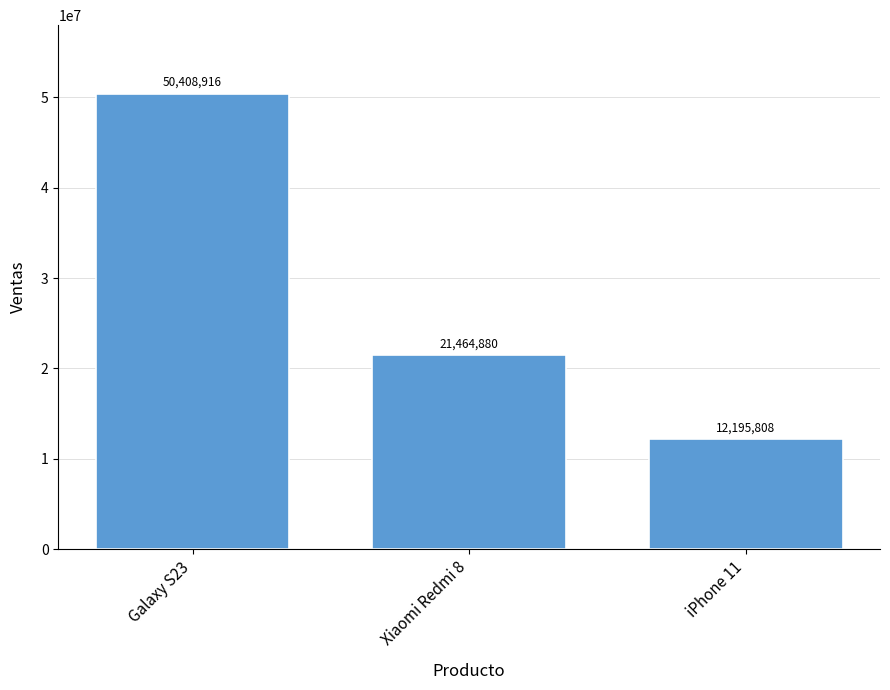

List the labels in order of value, largest first.

Galaxy S23, Xiaomi Redmi 8, iPhone 11